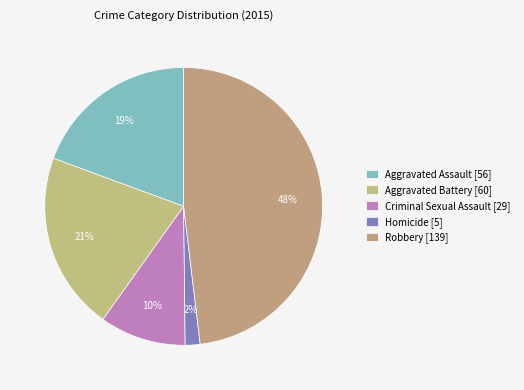

How many slices are in this pie chart?

5